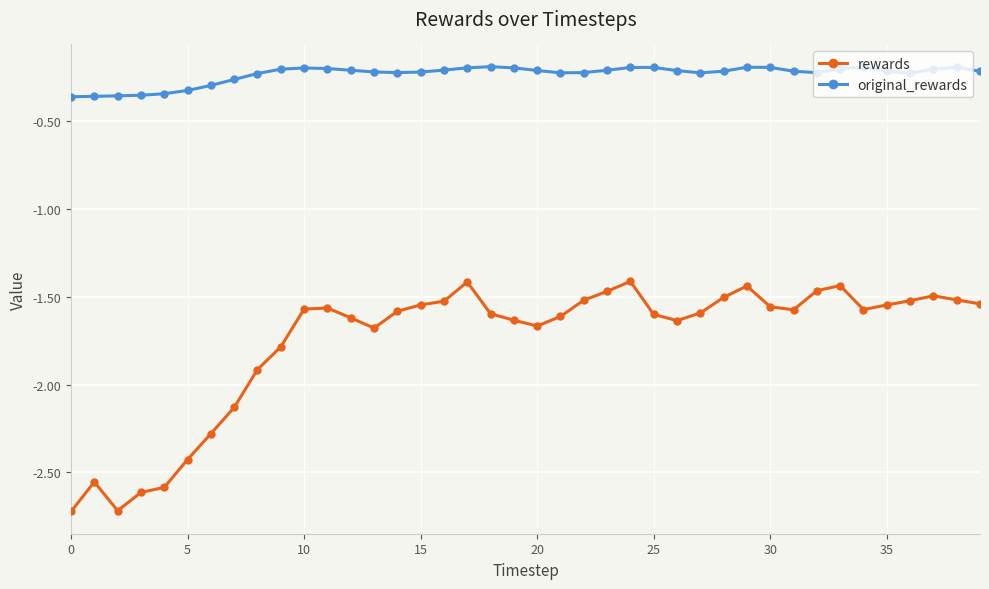

True or false: original_rewards has more than 0 points higher than both neighbors.

True